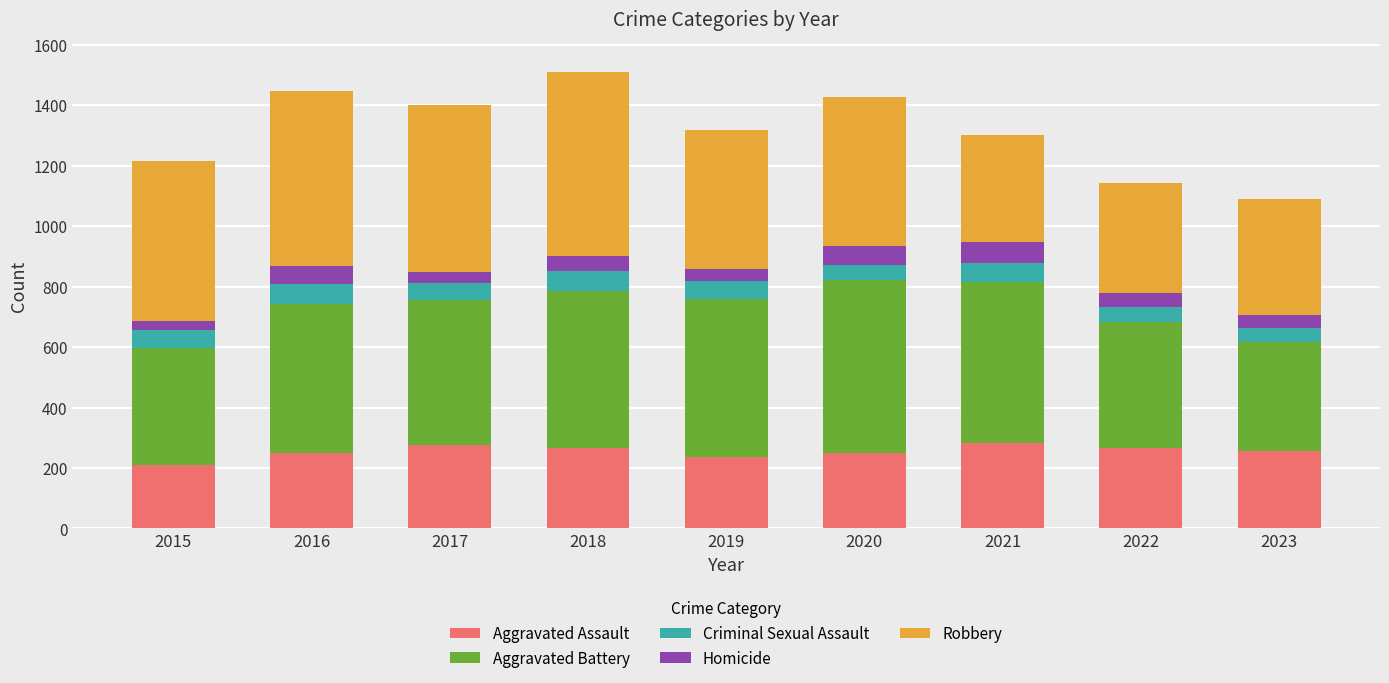

What are all the series names shown in the legend?

Aggravated Assault, Aggravated Battery, Criminal Sexual Assault, Homicide, Robbery